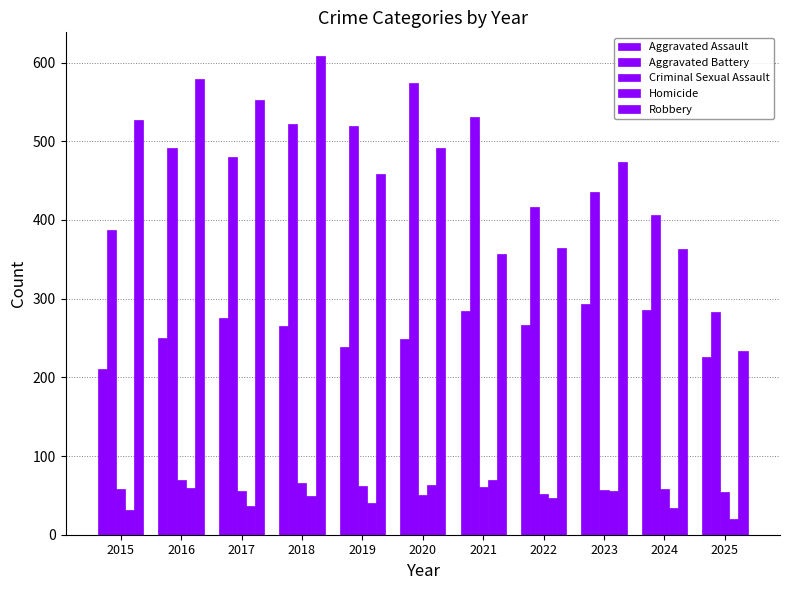

How many values in the Aggravated Battery series are below 480?

5